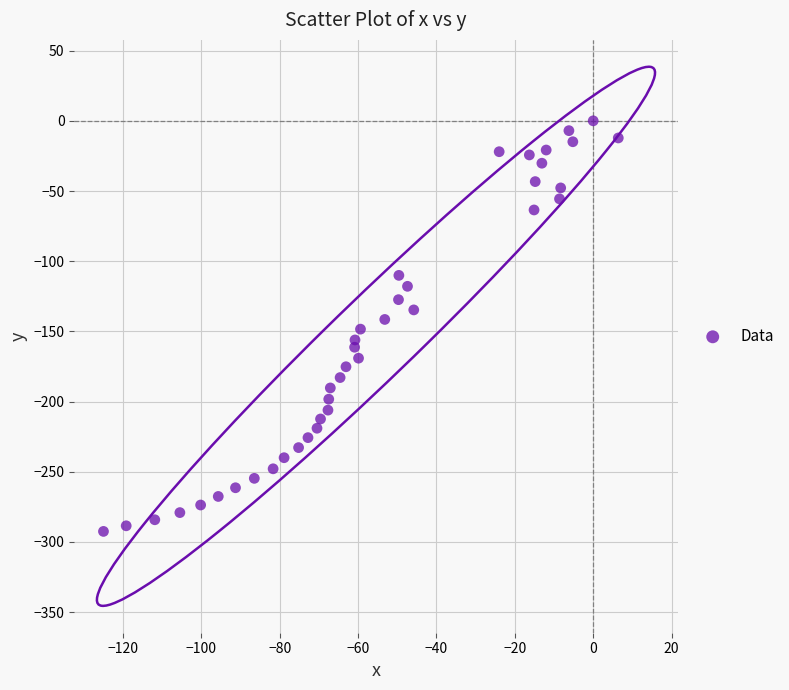

What is the range of X values (max minus min)?

131.4